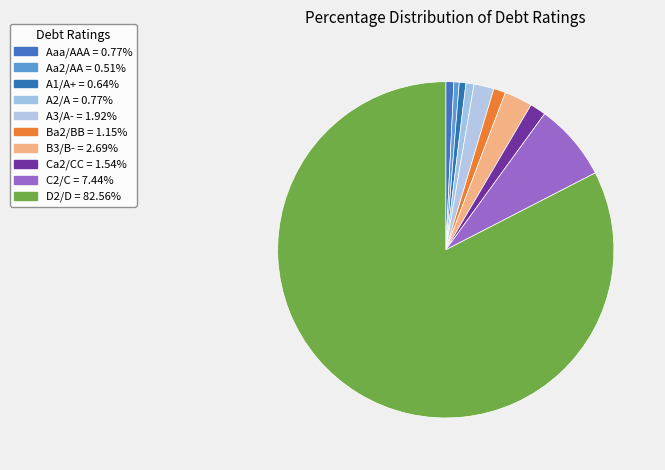

Do D2/D and A2/A together represent more than half of the pie?

Yes